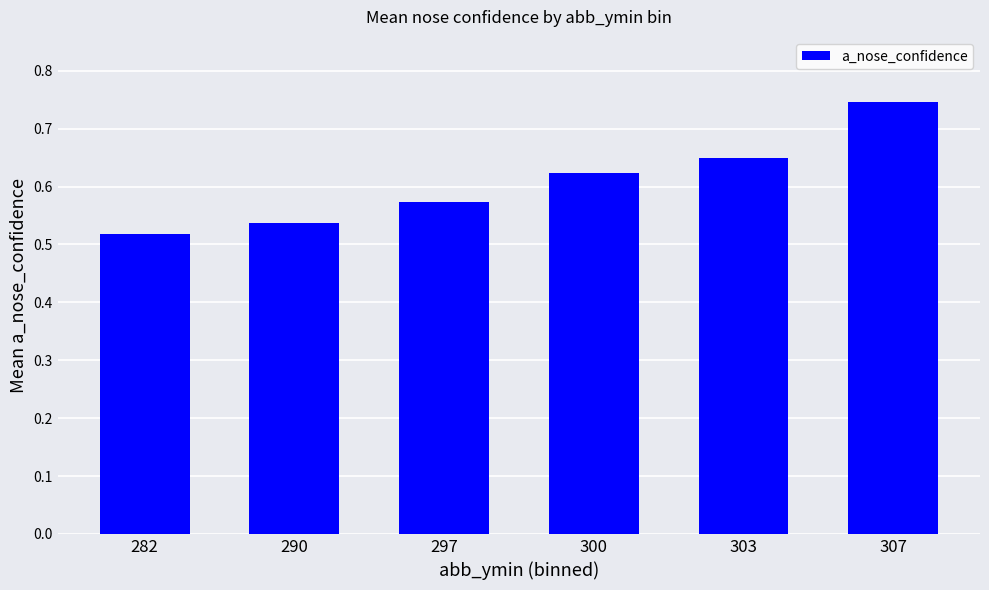

The chart shows a value of 0.4 at 303. True or false?

False